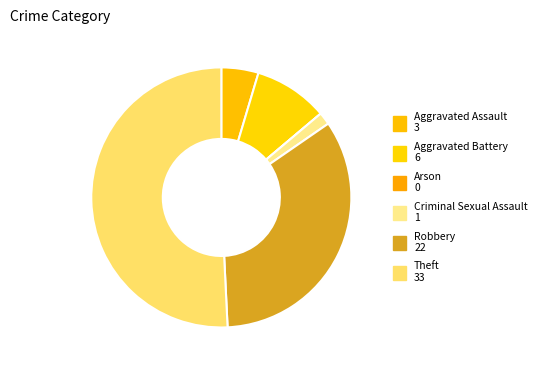

What is the largest slice in the pie chart?

Theft